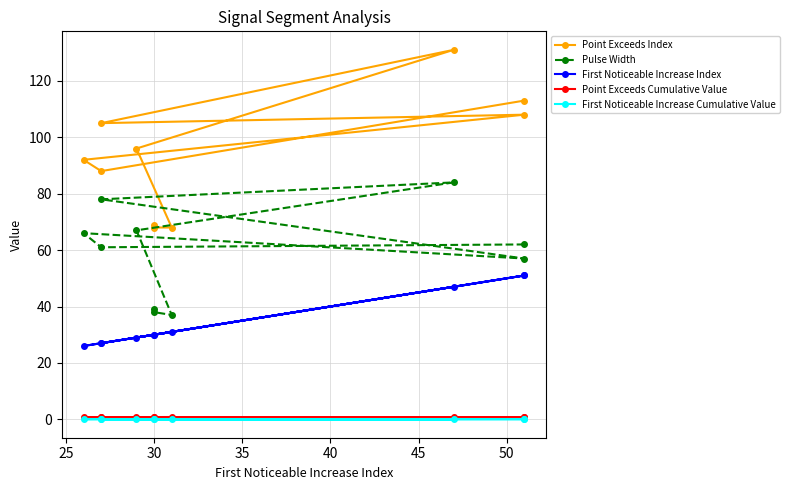

Which series has the largest range (max minus min)?

Point Exceeds Index